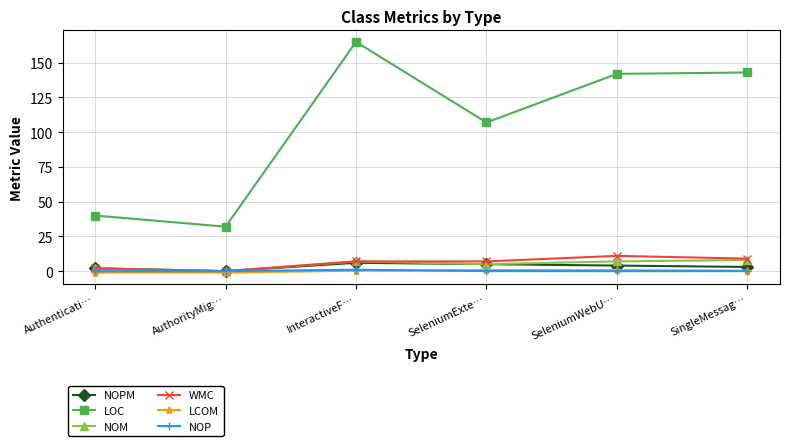

At how many categories does at least one series exceed 111?

3